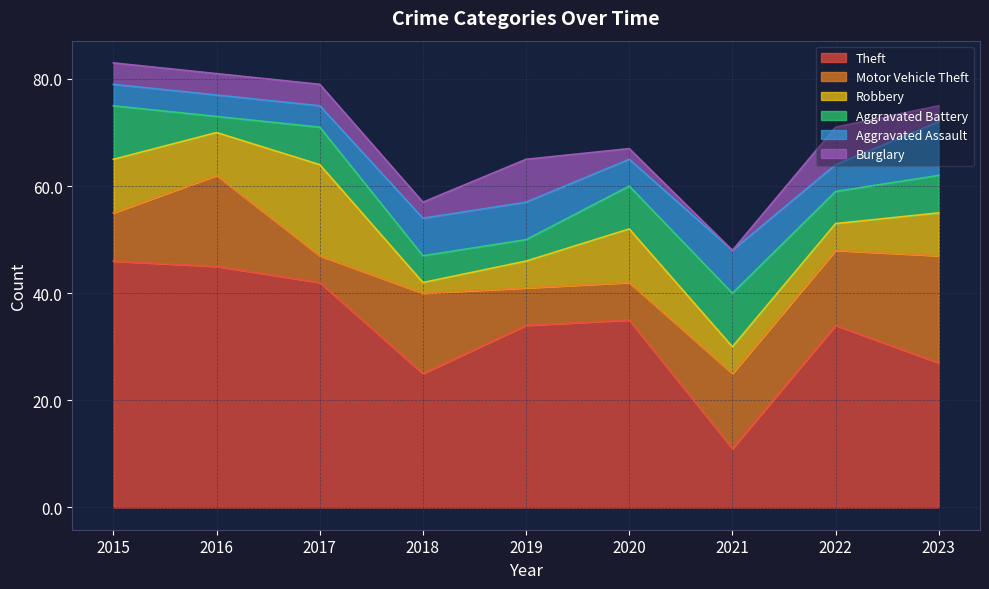

Reading right to left, list all the values displayed in this chart.

Theft: 2023=27	2022=34	2021=11	2020=35	2019=34	2018=25	2017=42	2016=45	2015=46
Motor Vehicle Theft: 2023=20	2022=14	2021=14	2020=7	2019=7	2018=15	2017=5	2016=17	2015=9
Robbery: 2023=8	2022=5	2021=5	2020=10	2019=5	2018=2	2017=17	2016=8	2015=10
Aggravated Battery: 2023=7	2022=6	2021=10	2020=8	2019=4	2018=5	2017=7	2016=3	2015=10
Aggravated Assault: 2023=10	2022=5	2021=8	2020=5	2019=7	2018=7	2017=4	2016=4	2015=4
Burglary: 2023=3	2022=7	2021=0	2020=2	2019=8	2018=3	2017=4	2016=4	2015=4